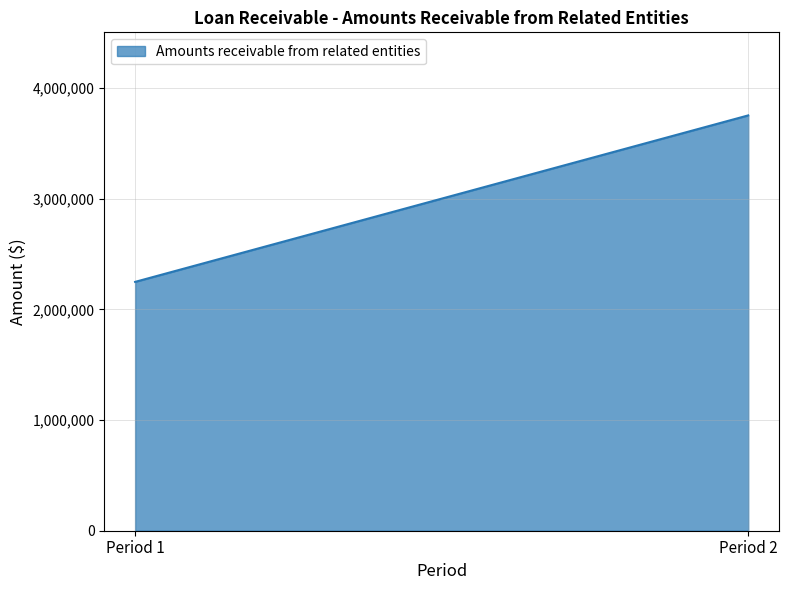

Rank the categories by value from lowest to highest.

Period 1, Period 2